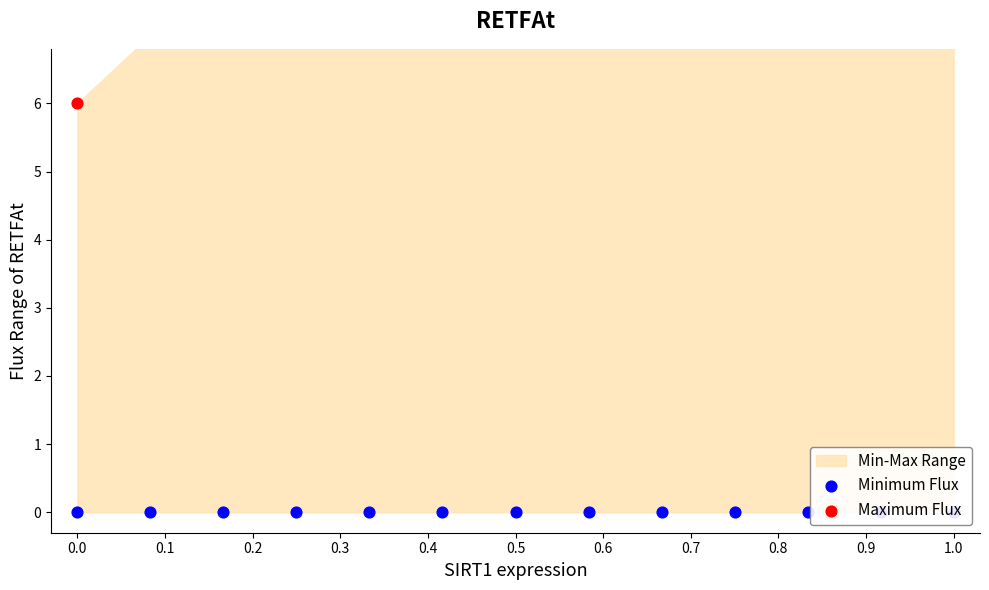

Which series reaches the maximum Y coordinate?

Maximum Flux